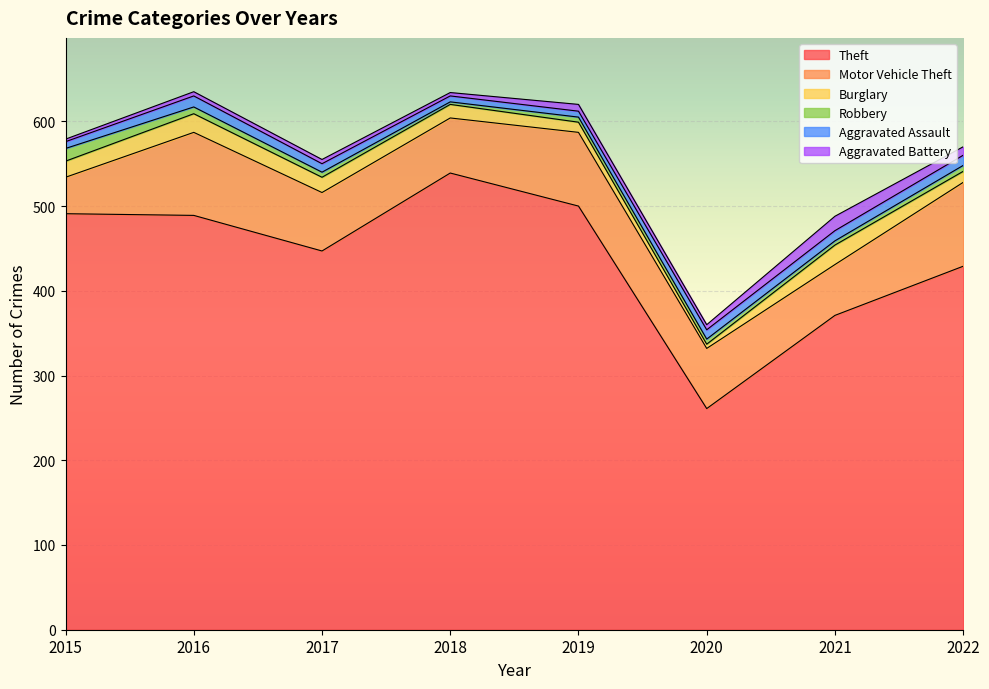

At which category is the sum across all series the highest?

2016